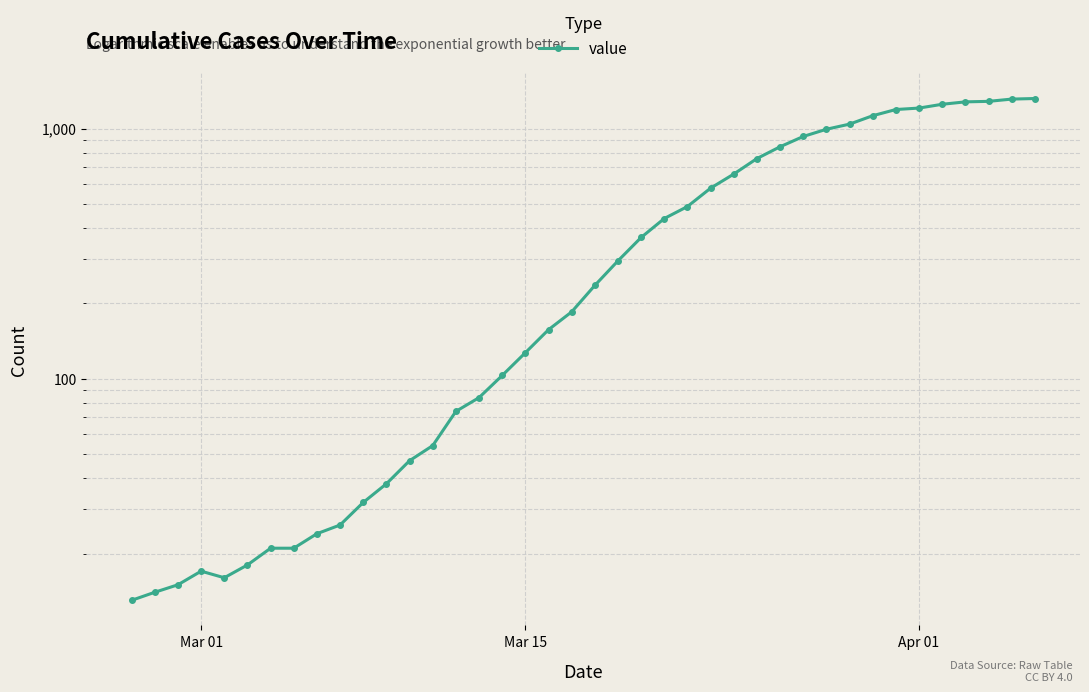

How many lines are shown in the chart?

1